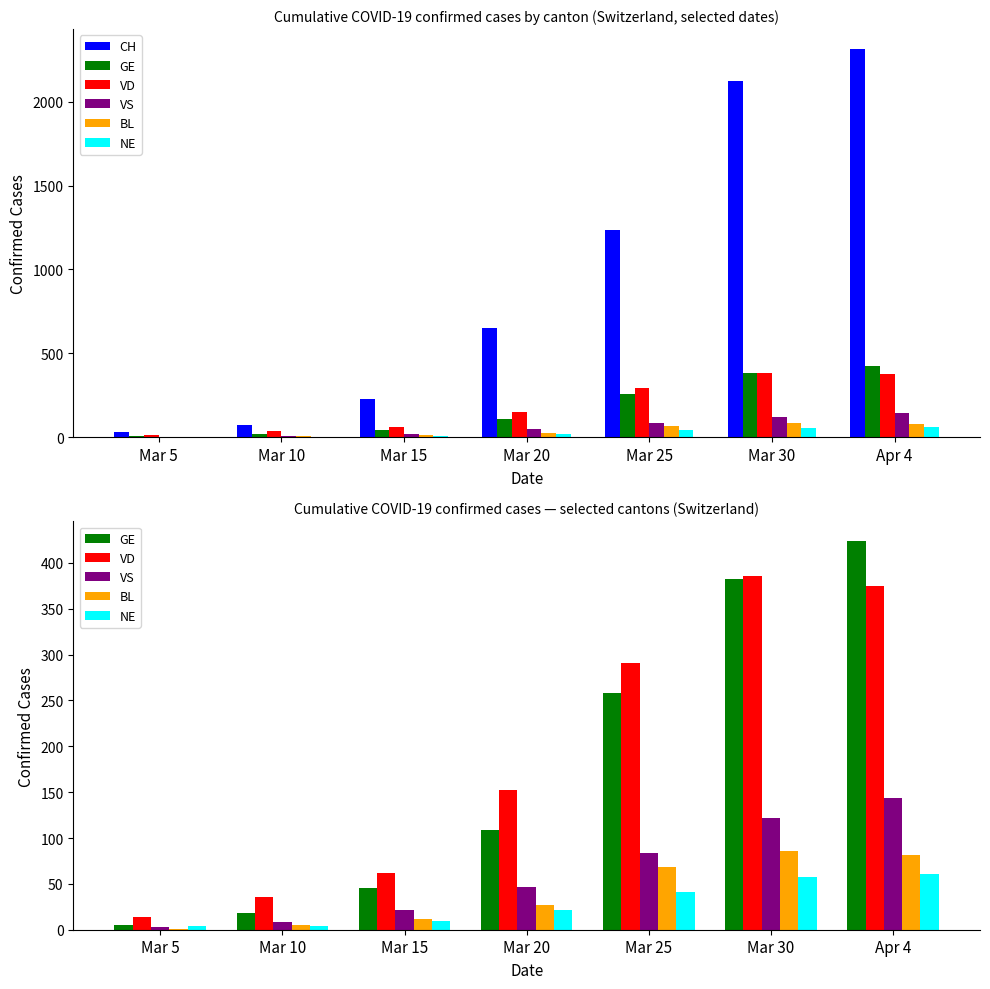

What is the value of the GE bar at the 5th from the left?

258